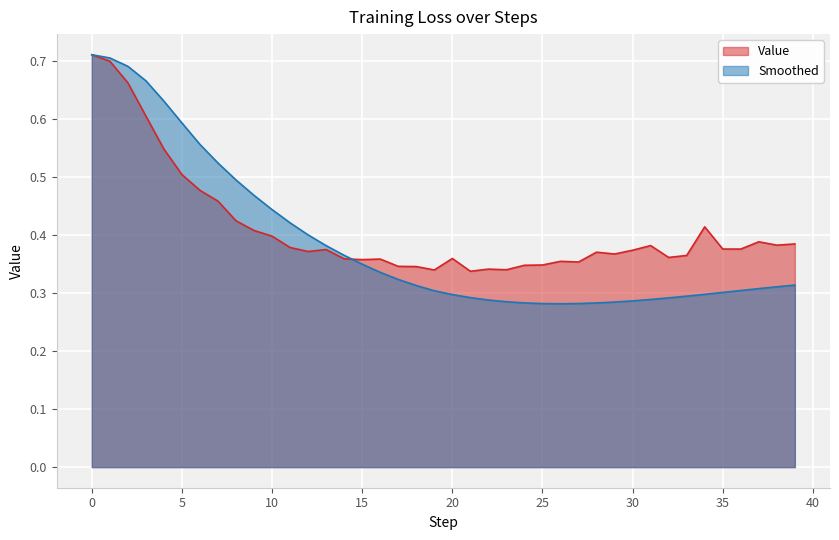

The Smoothed series shows 0.1 at 24. True or false?

False